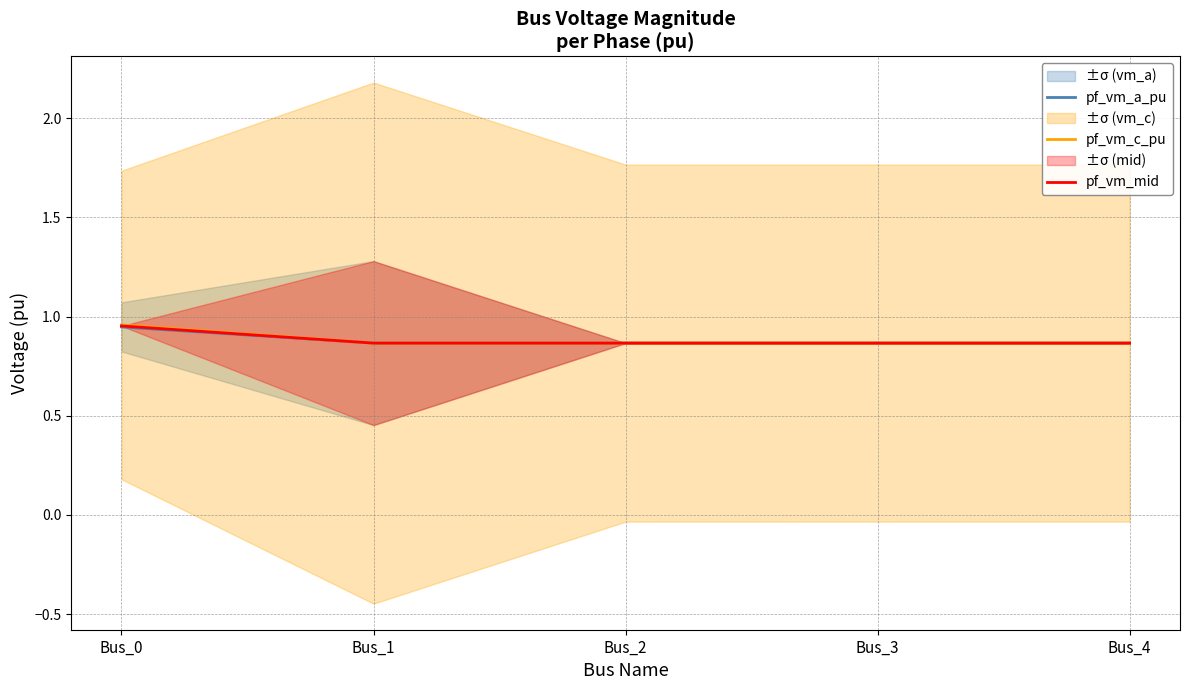

Rank the series by their average value, from highest to lowest.

pf_vm_c_pu, pf_vm_mid, pf_vm_a_pu